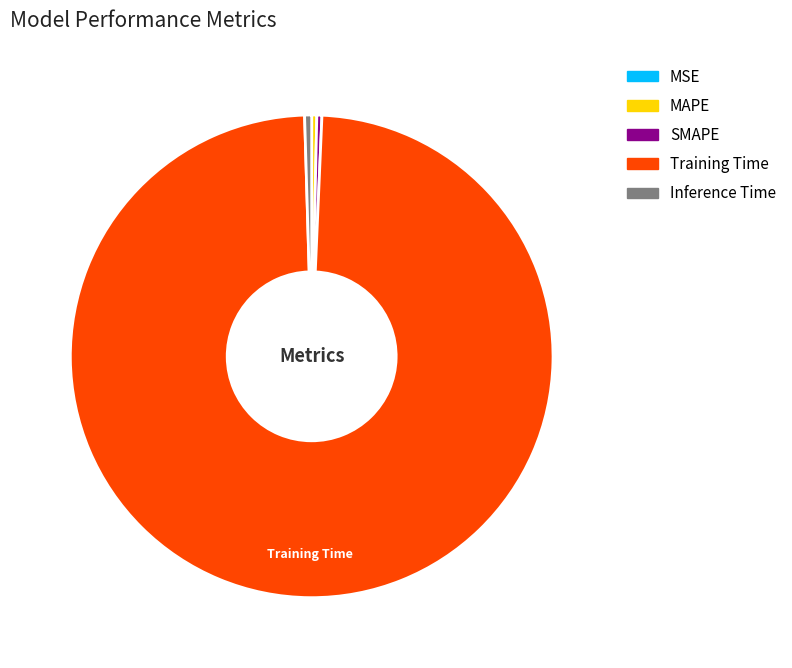

Between Training Time and MAPE, which is larger?

Training Time